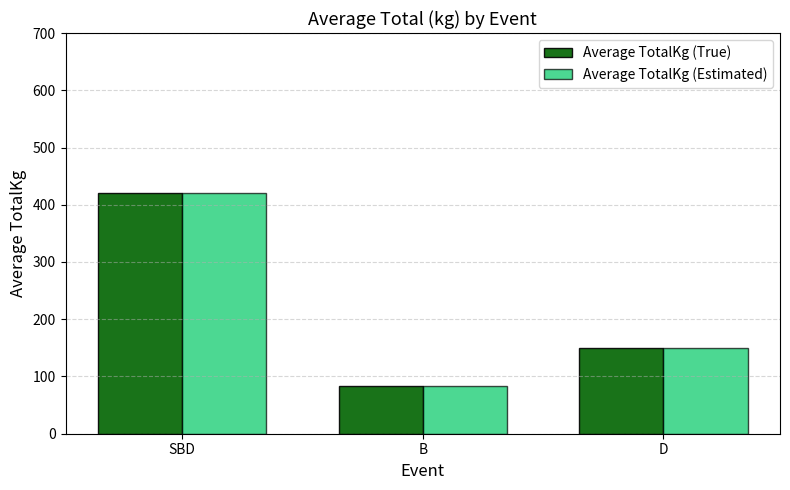

At which category is the sum across all series the highest?

SBD